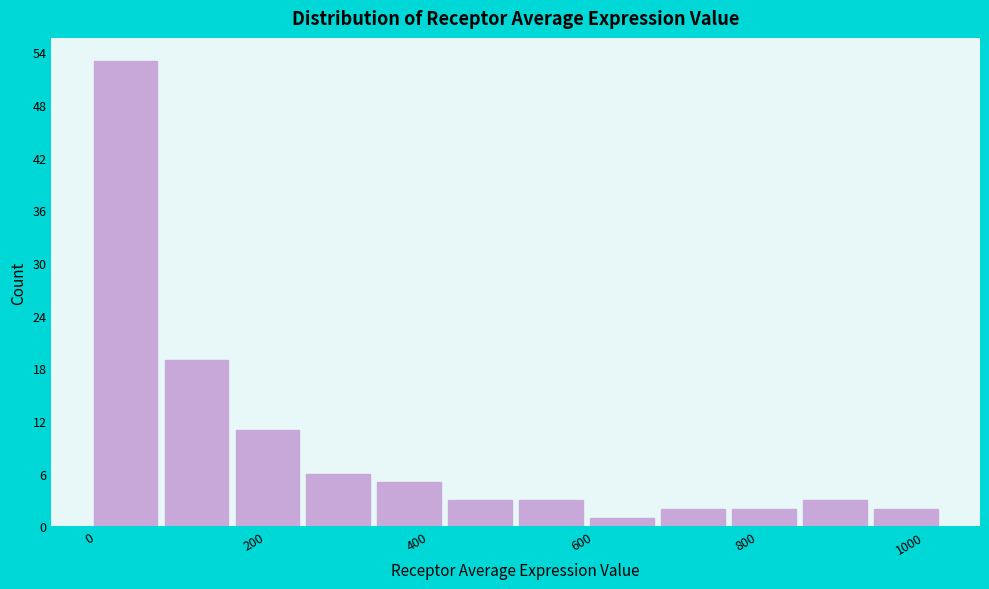

Over which range of the x-axis is the bar tallest?

0 to 80